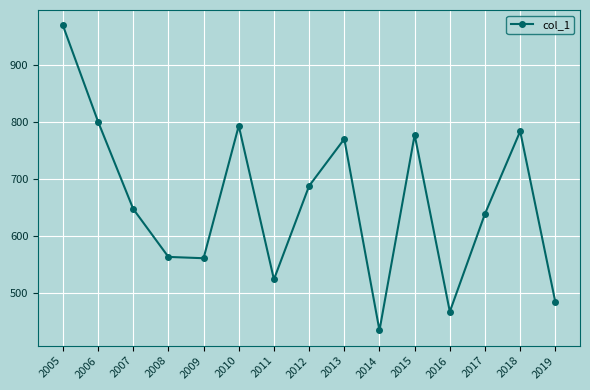

Where is the first local maximum?

2010